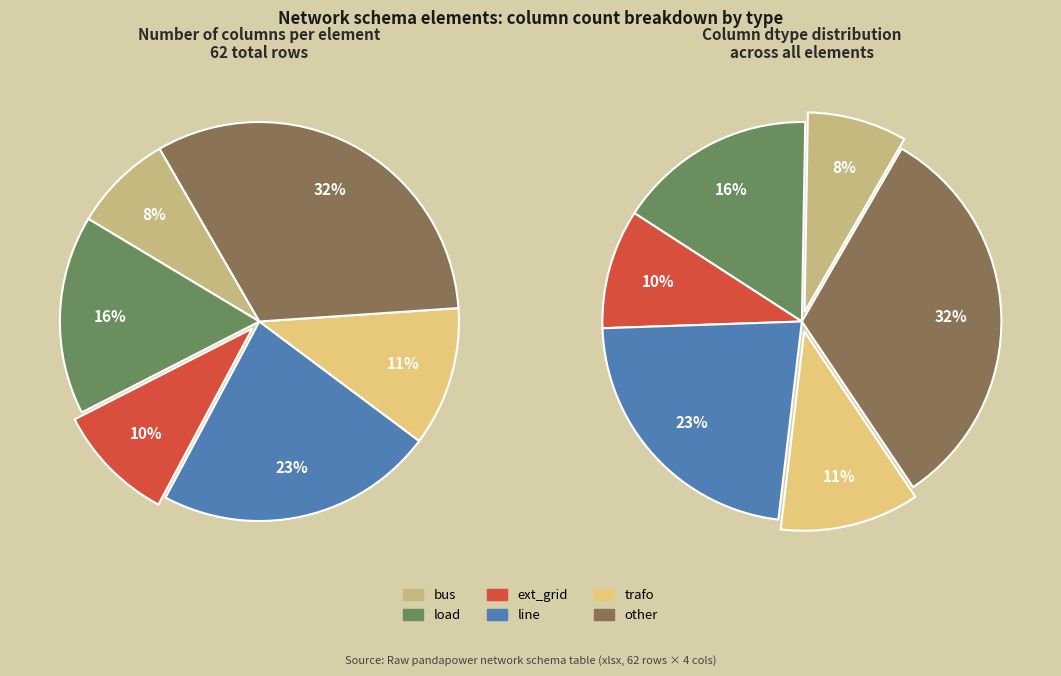

Rank the categories by value from lowest to highest.

bus, ext_grid, trafo, load, line, other